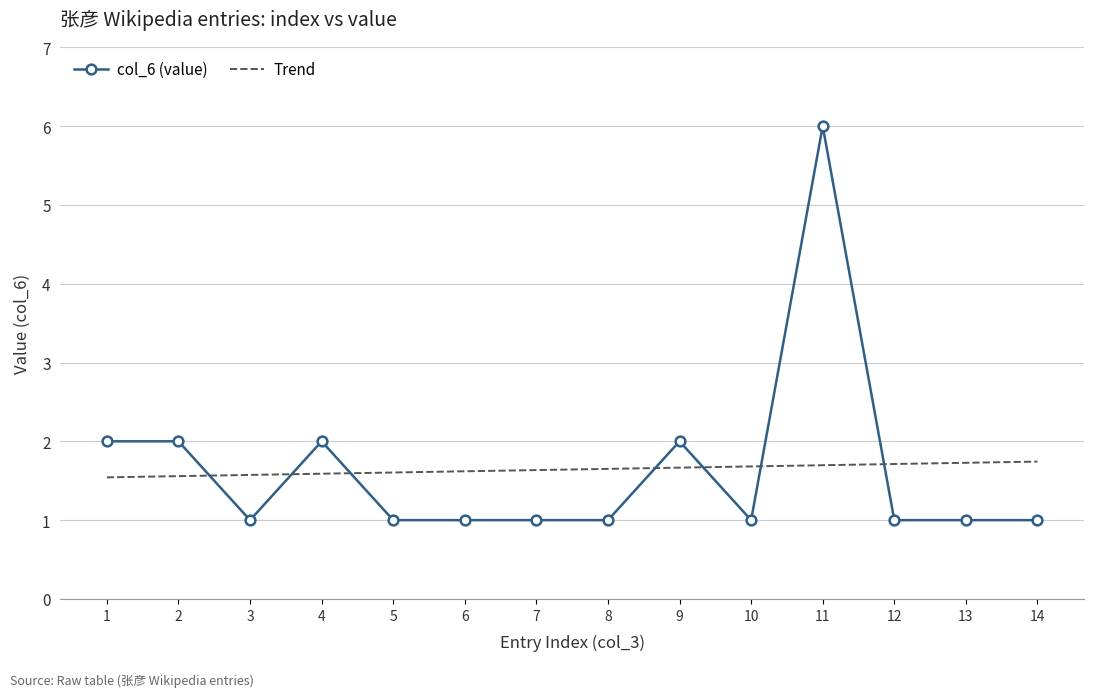

What is the minimum value shown in the chart?

1